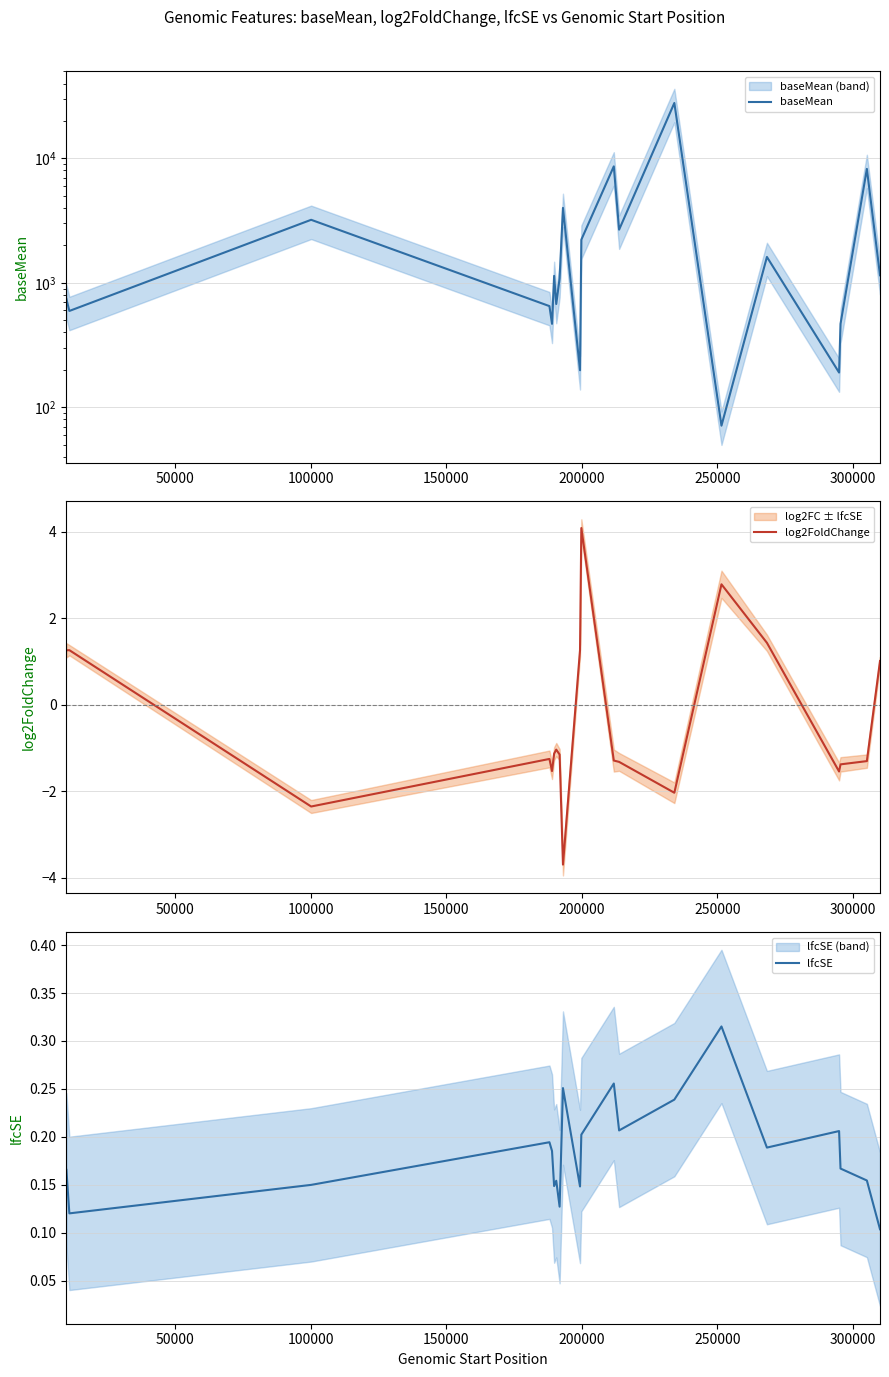

Reading right to left, what are all the values shown in this chart?

baseMean: 1150.0	8238.2	468.1	190.0	1614.5	71.1	27906.4	2675.1	8634.8	2222.3	198.3	4004.9	1085.2	675.8	1137.8	468.0	650.0	3211.4	594.3	741.4
log2FoldChange: 1.0	-1.3	-1.4	-1.5	1.4	2.8	-2.0	-1.3	-1.3	4.1	1.3	-3.7	-1.2	-1.0	-1.1	-1.5	-1.3	-2.4	1.3	1.3
lfcSE: 0.1	0.2	0.2	0.2	0.2	0.3	0.2	0.2	0.3	0.2	0.1	0.3	0.1	0.2	0.1	0.2	0.2	0.1	0.1	0.2